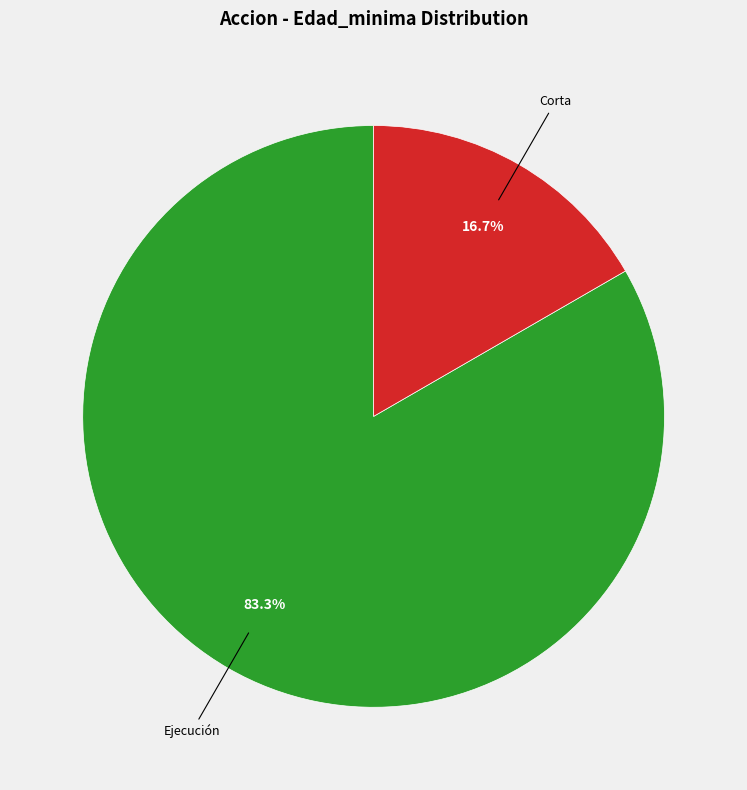

To the nearest percent, what is the average slice percentage?

50%